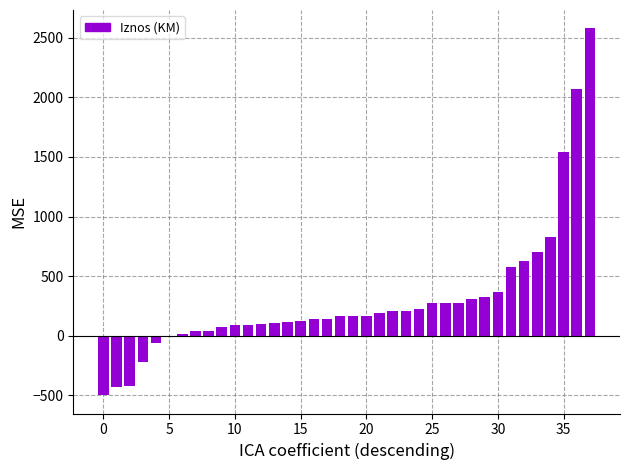

How many positive values are there?

32